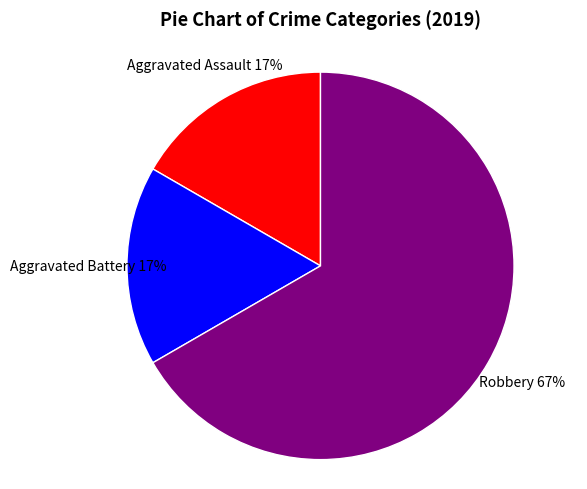

How many segments does this pie chart have?

3